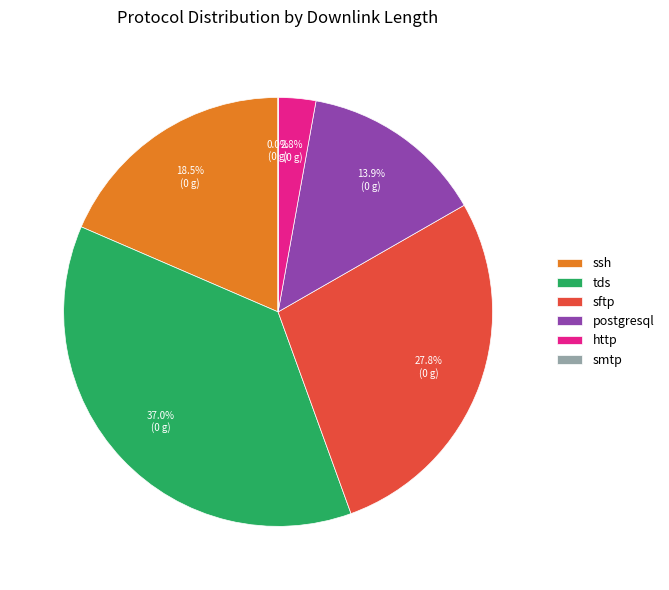

What is the largest slice in the pie chart?

tds